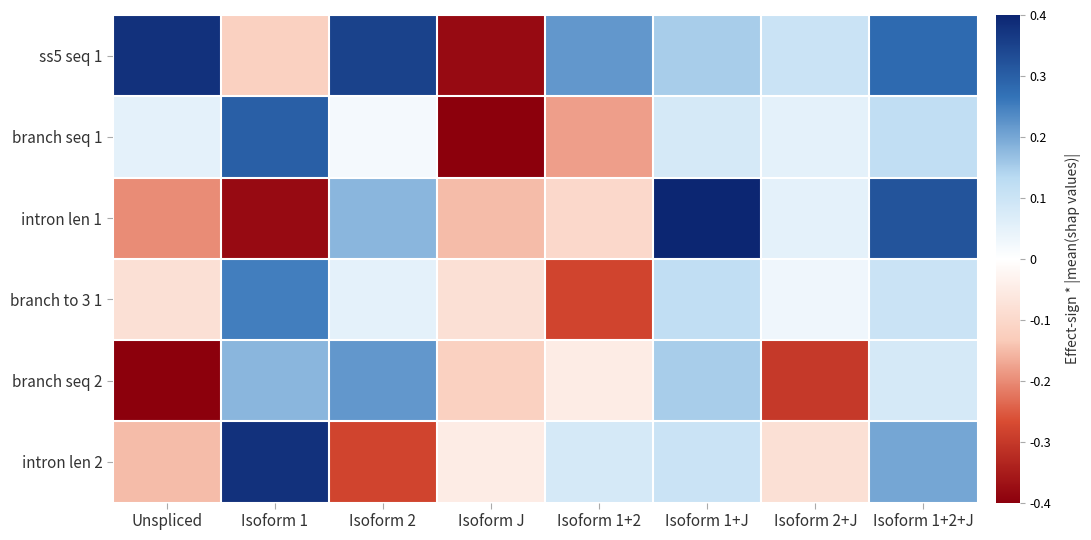

How many data points does each series have?

8